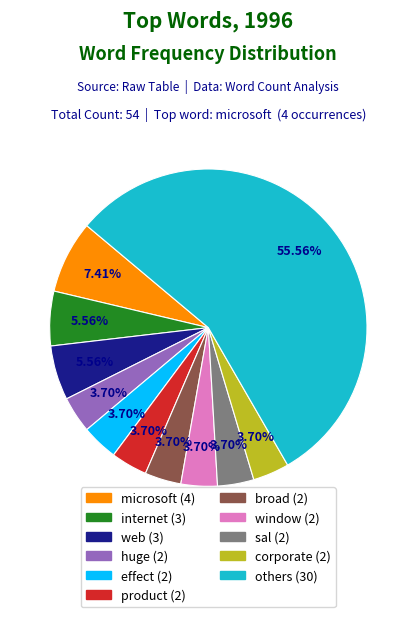

How many slices are in this pie chart?

11